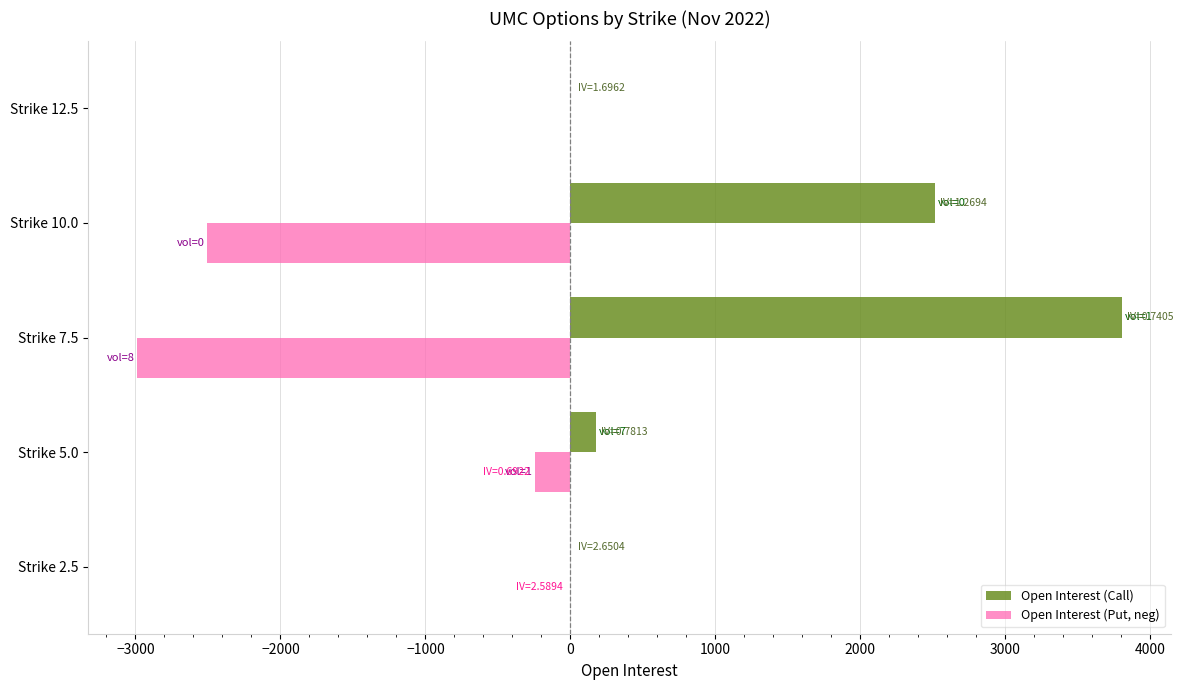

The value of Open Interest (Call) at Strike 10.0 is 3694. True or false?

False